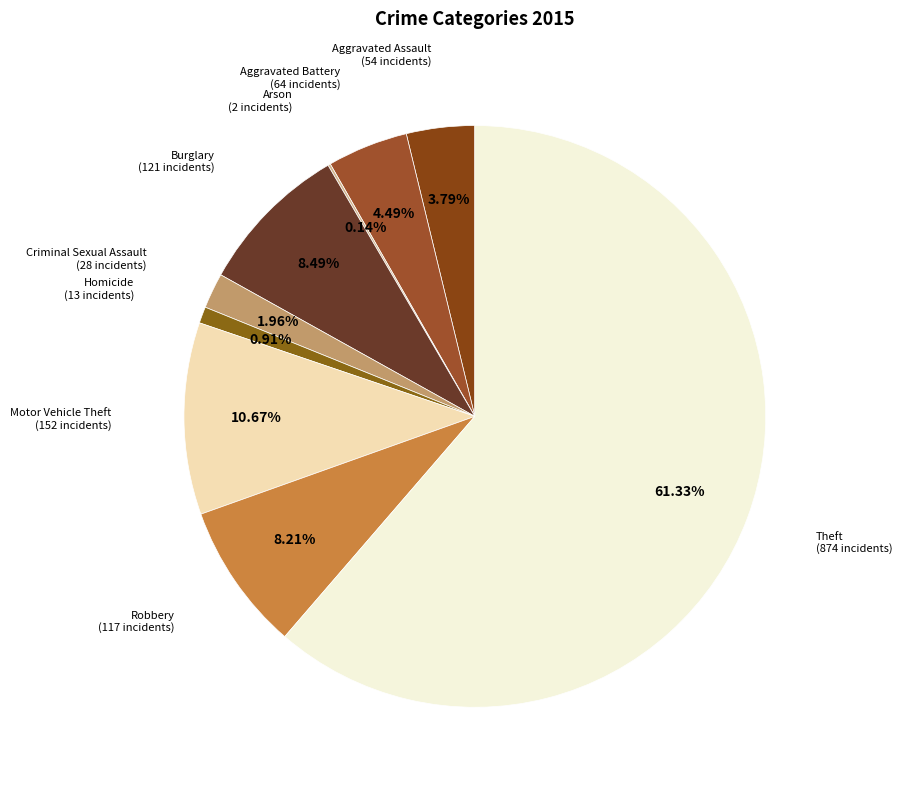

To the nearest percent, what is the average slice percentage?

11%